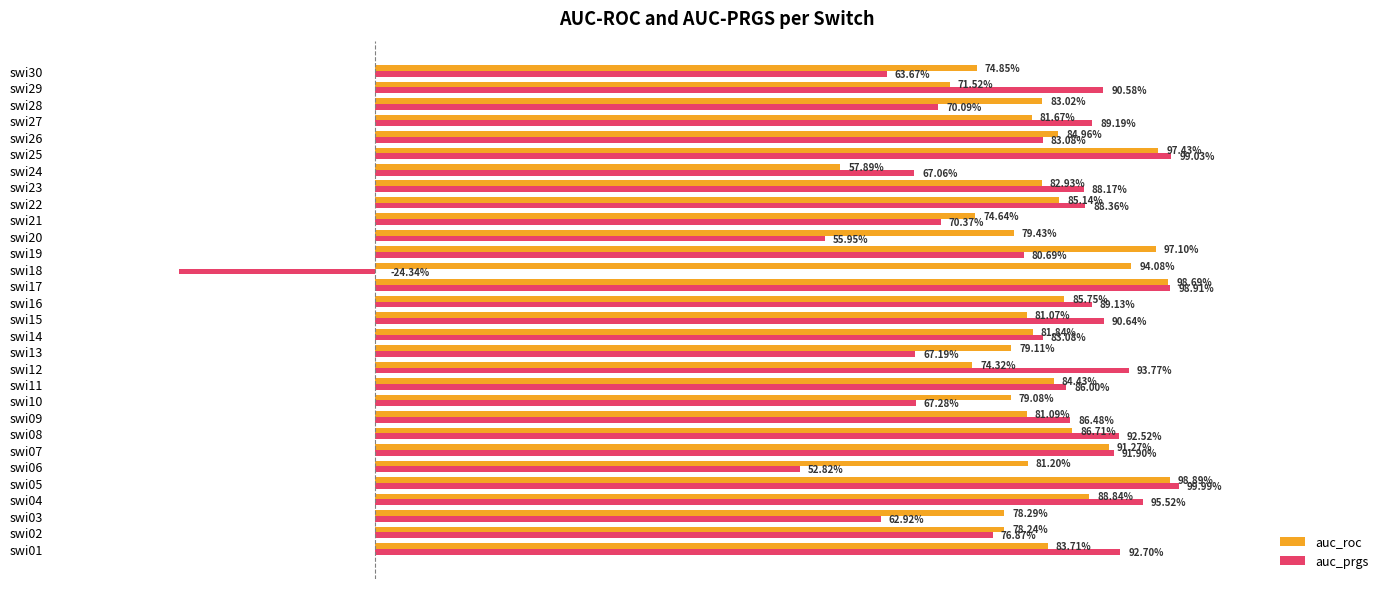

What are all the series names shown in the legend?

auc_roc, auc_prgs